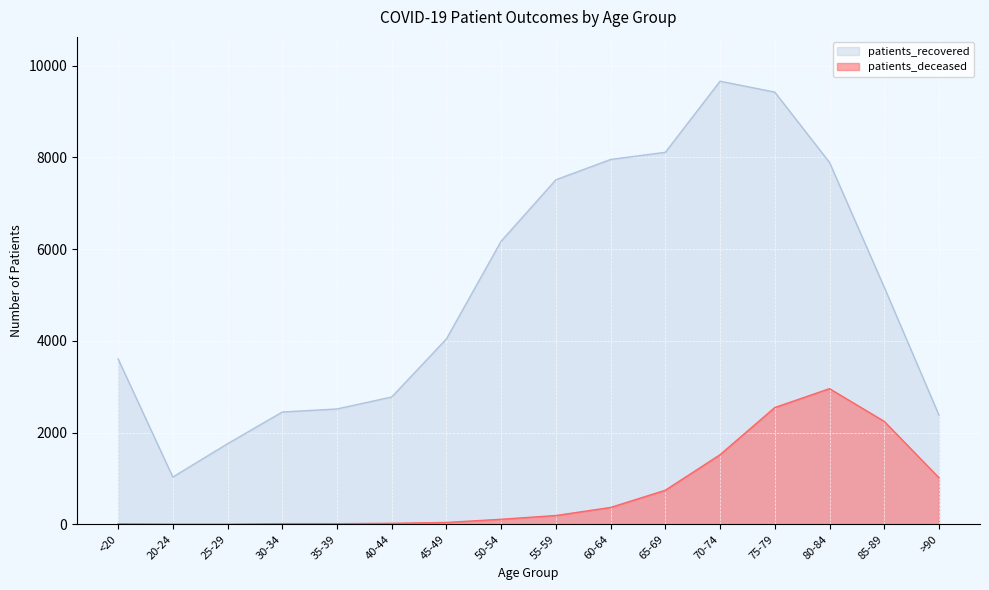

Which category has the lowest value across all series?

20-24